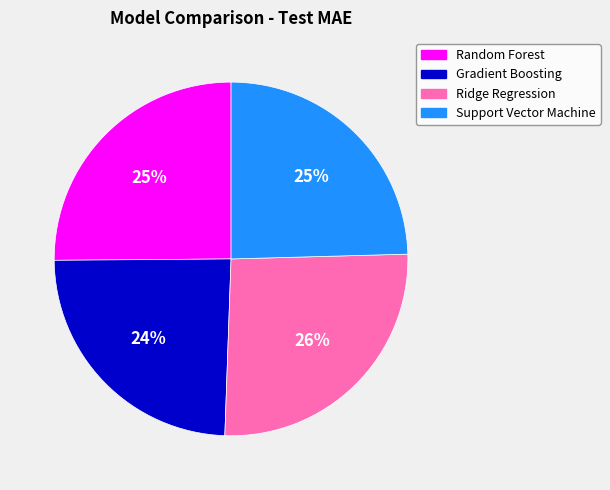

To the nearest percent, what is the difference between the largest and smallest slice percentages?

2%